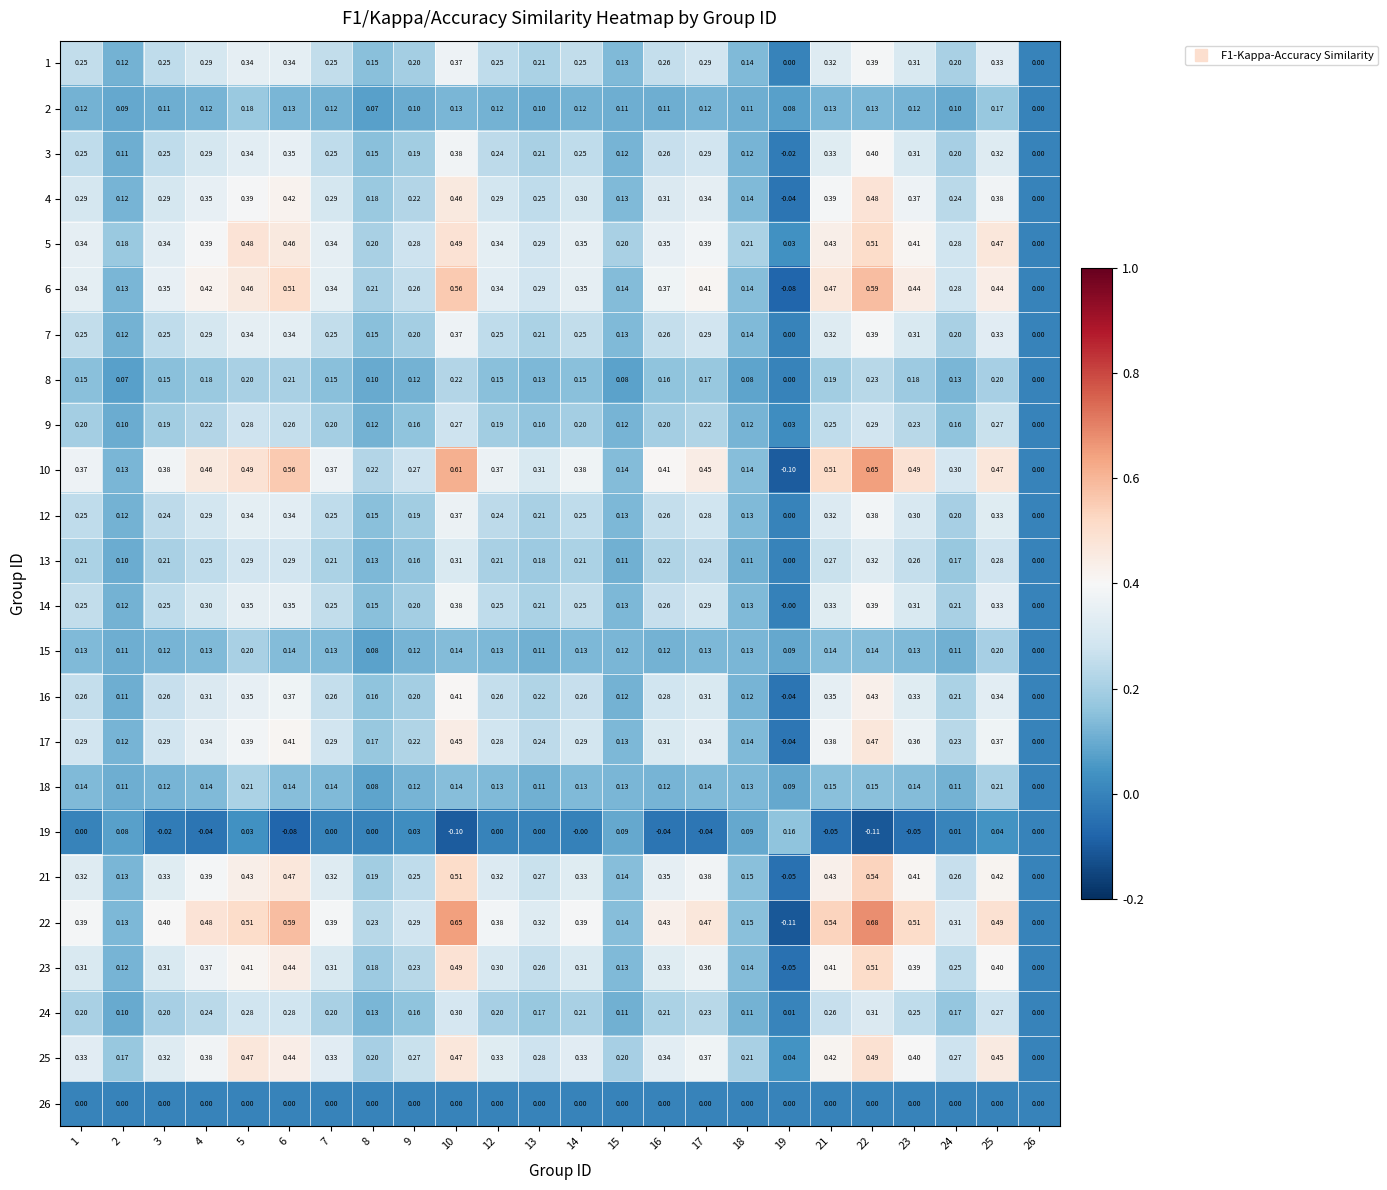

Is the value of 26 at 10 greater than the value of 24 at 19?

No